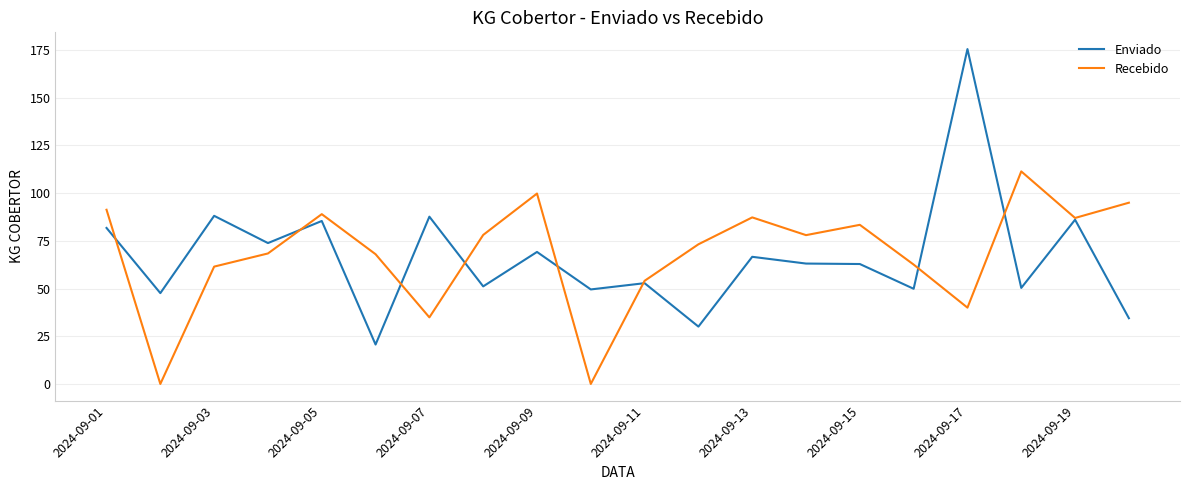

Which series has the widest spread of values?

Enviado